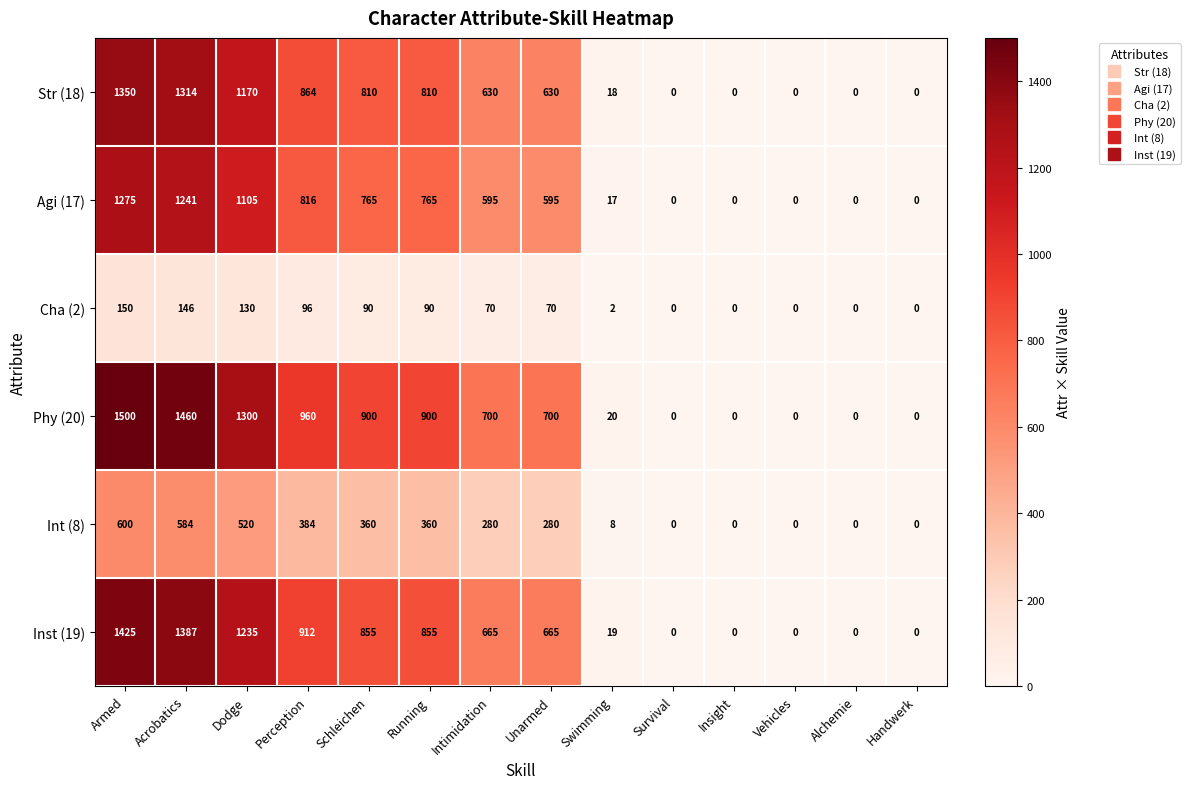

Which series has the largest range (max minus min)?

Phy (20)